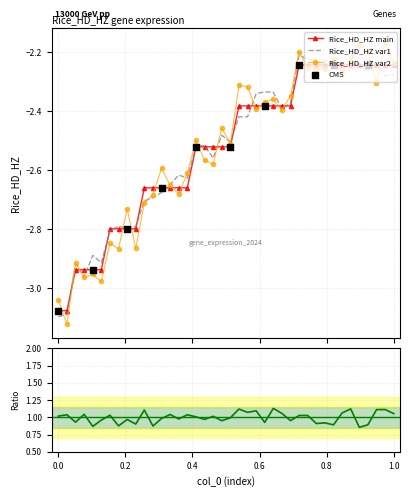

Between 16 and 13, which is larger?

16